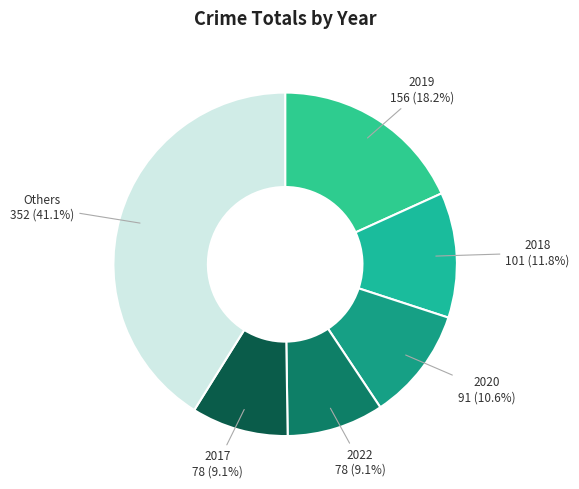

Is there any slice that represents more than half of the pie?

No